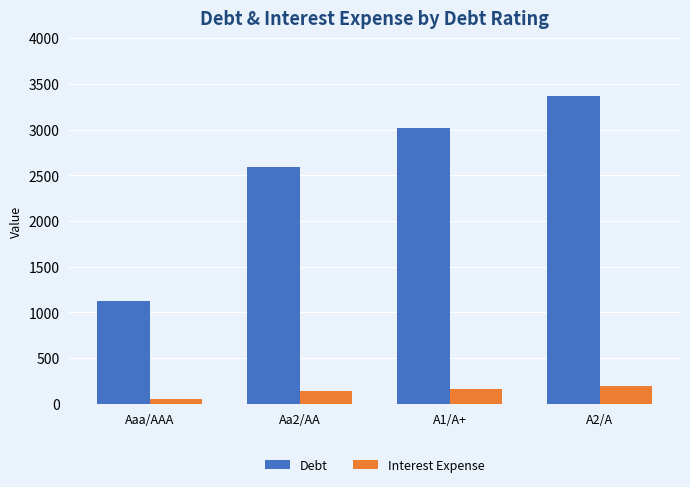

What is the approximate value of Interest Expense at Aaa/AAA?

58.0